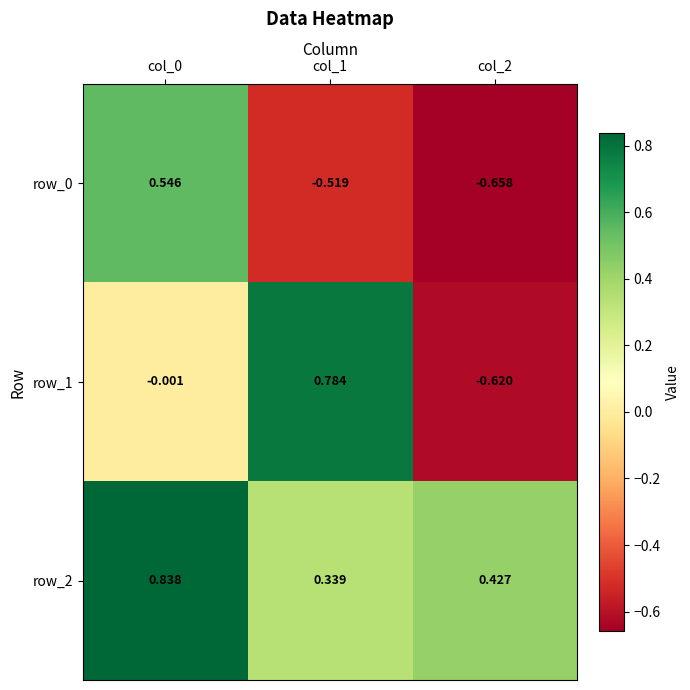

Is the value of row_2 at col_2 greater than the value of row_0 at col_1?

Yes